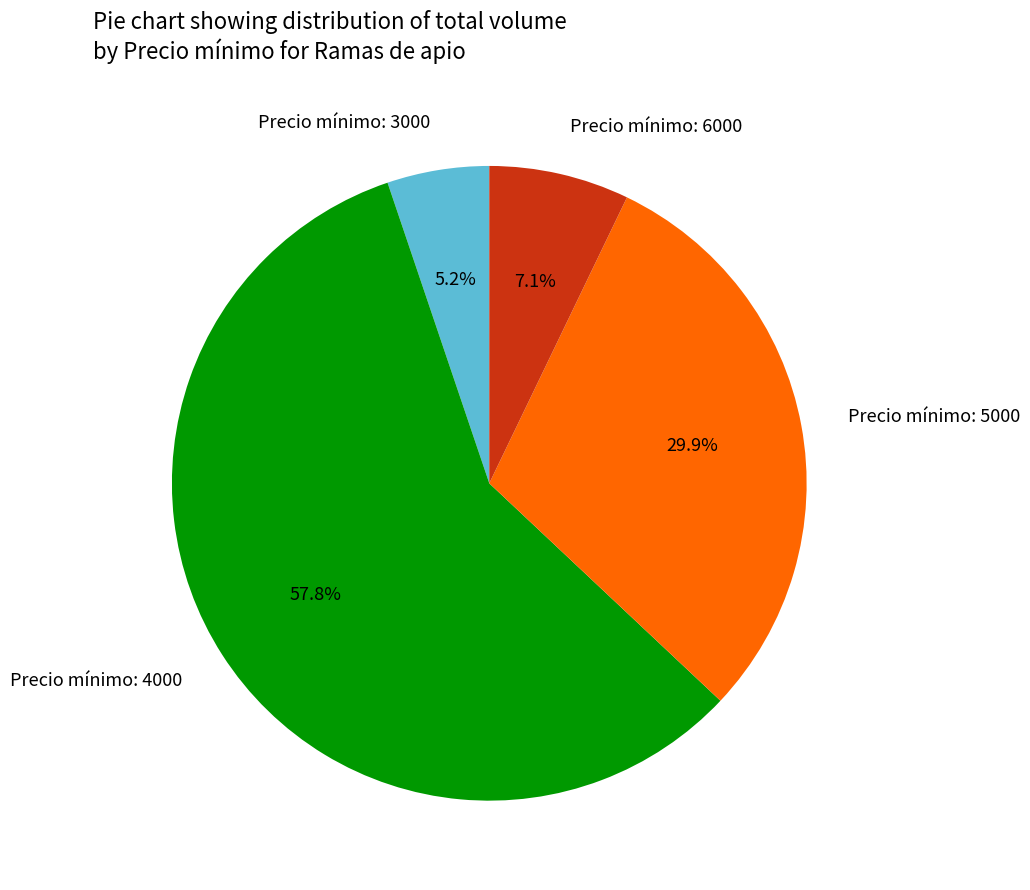

Approximately how many times larger is the value at Precio mínimo: 4000 compared to Precio mínimo: 3000?

11.1